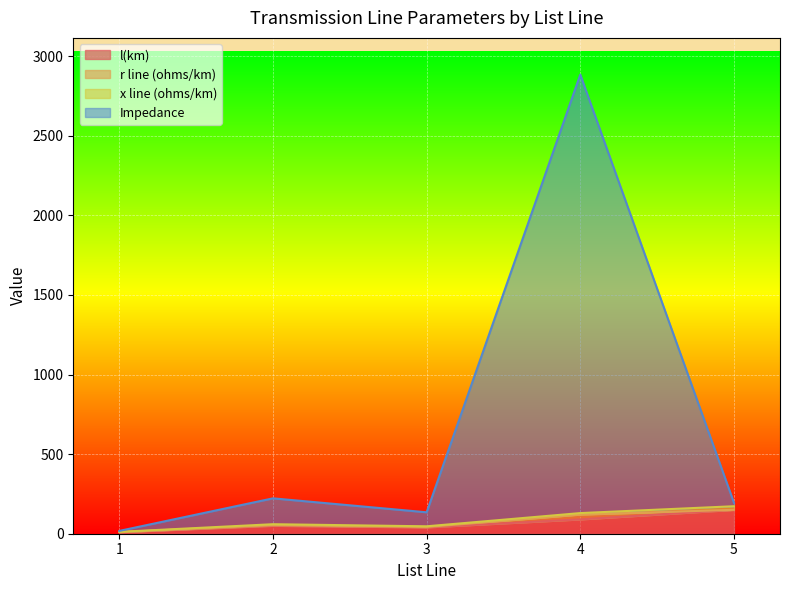

Where is the first local minimum for l(km)?

3